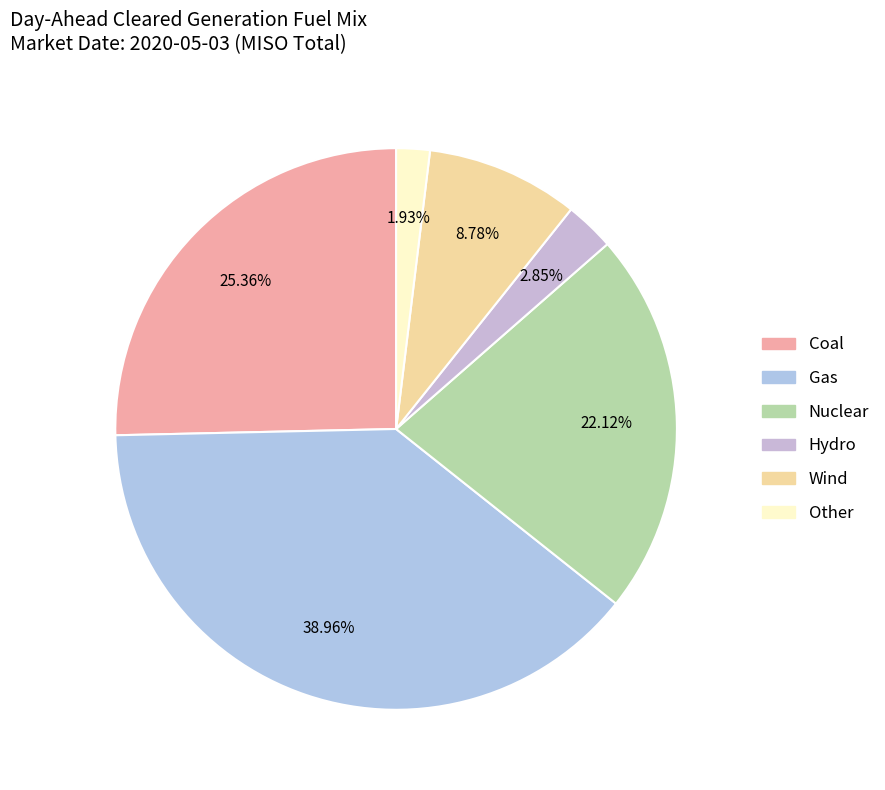

To the nearest percent, what is the combined percentage of Hydro and Nuclear?

25%